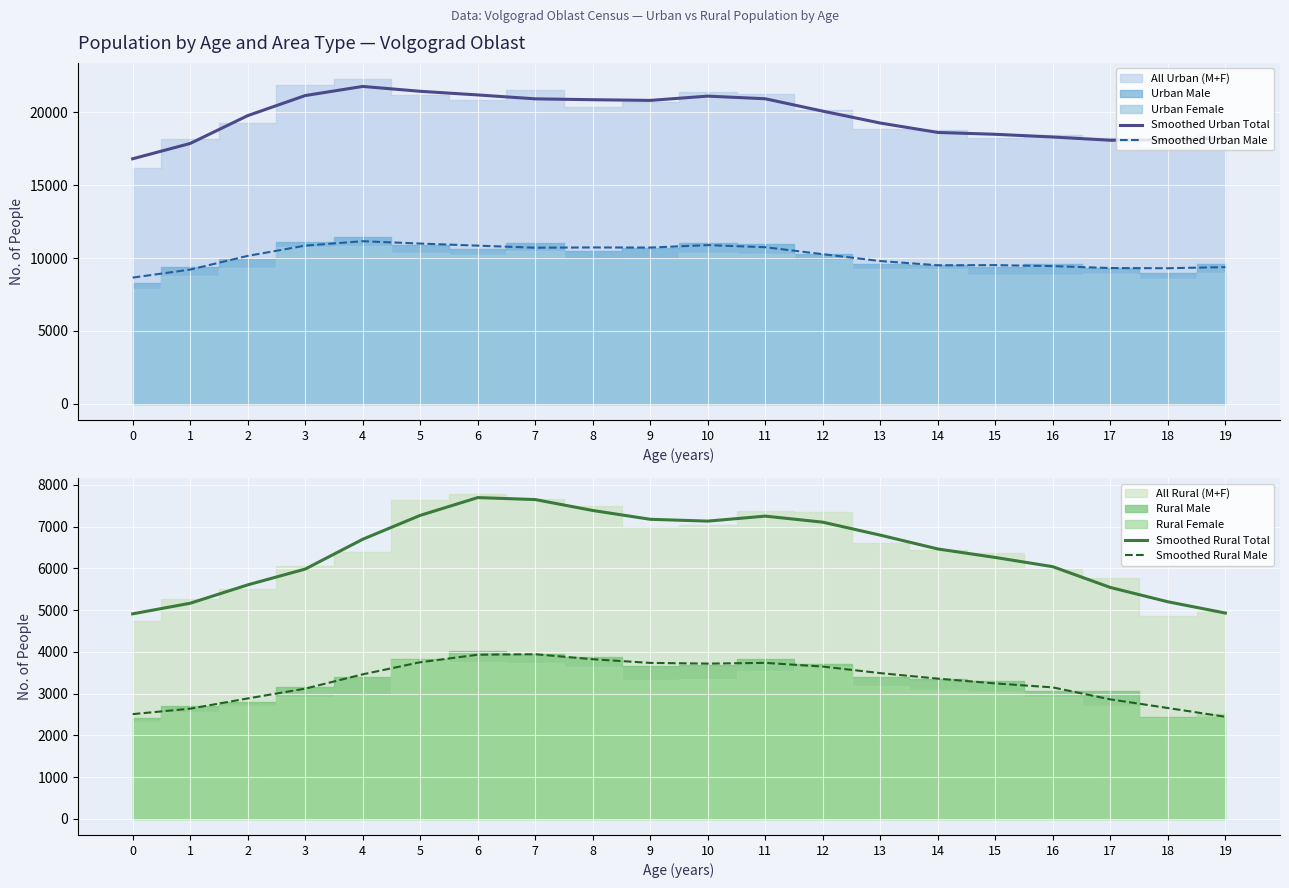

At which category does Smoothed Rural Total reach its first local valley?

10